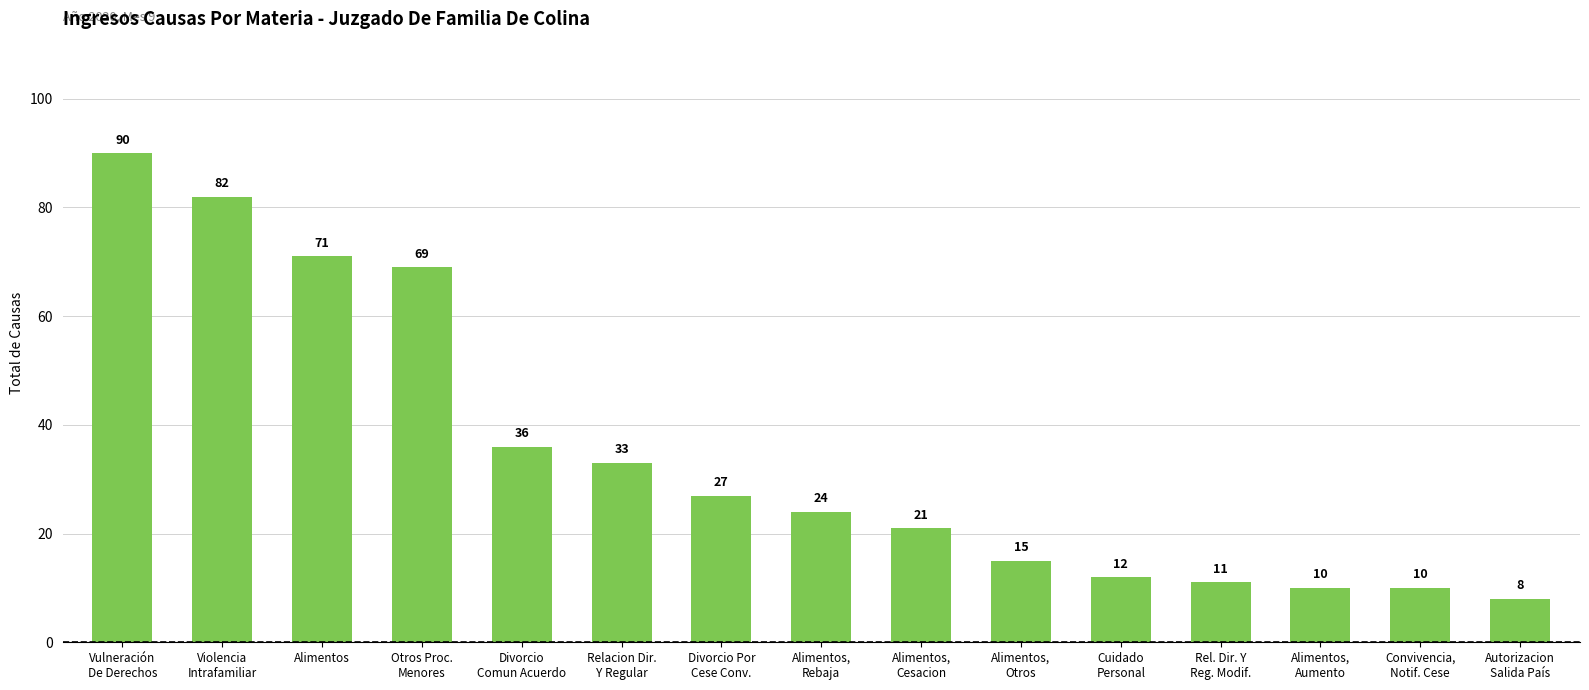

What is the difference between the maximum and minimum values?

82